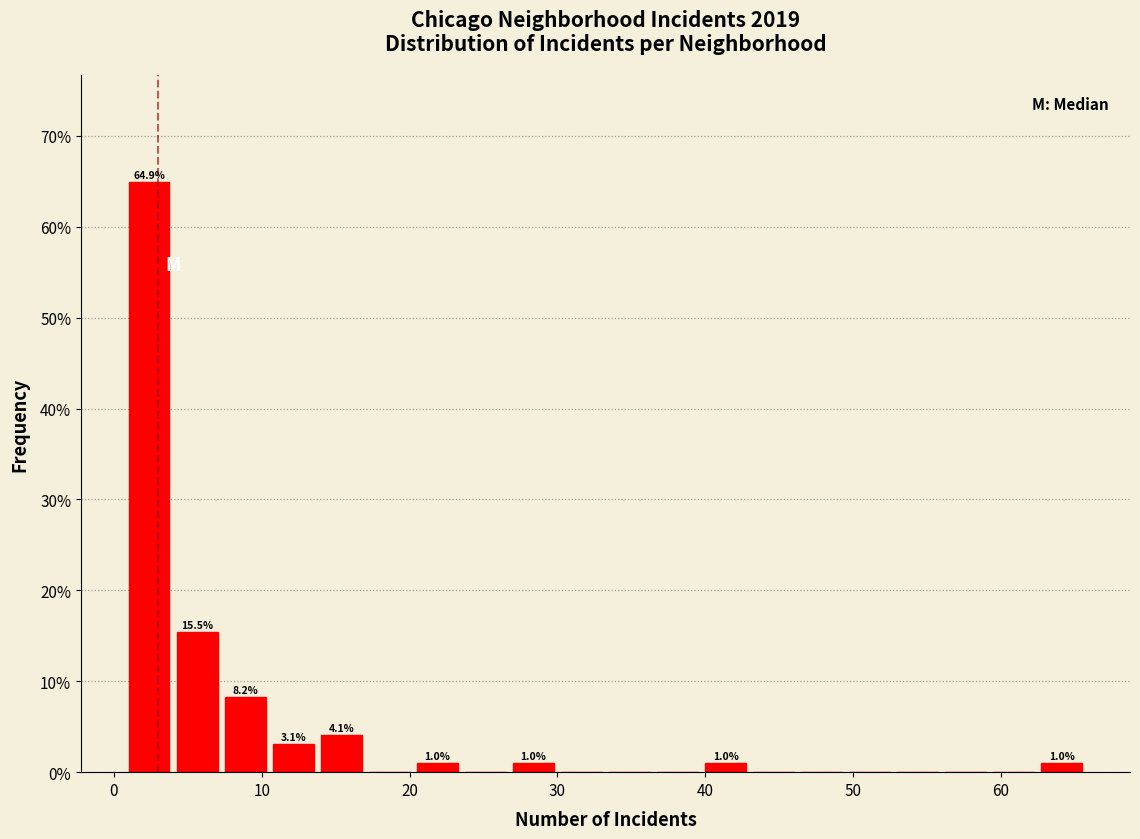

Around what value on the x-axis is the tallest bar? Give the approximate position of its centre, as read against the axis.

2